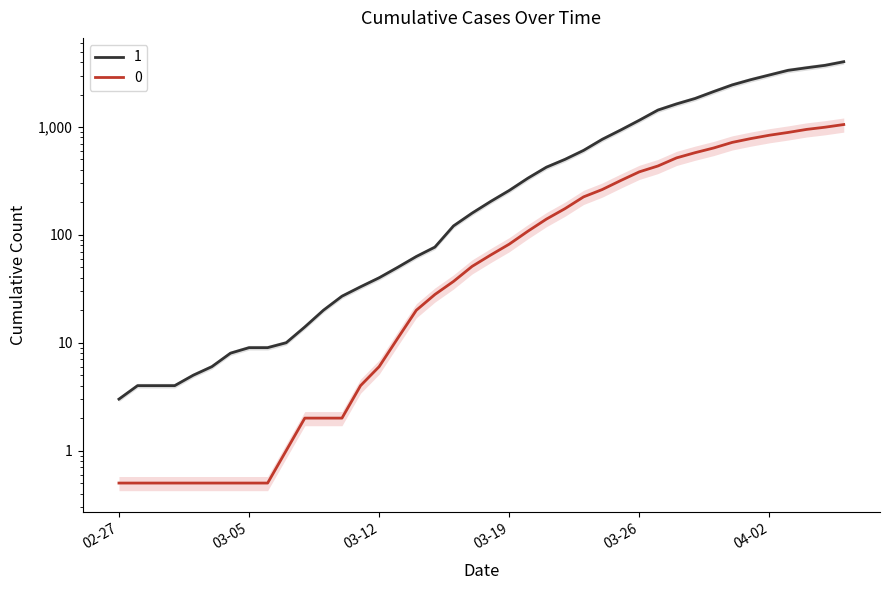

What is the lowest value of the 0 series?

0.5